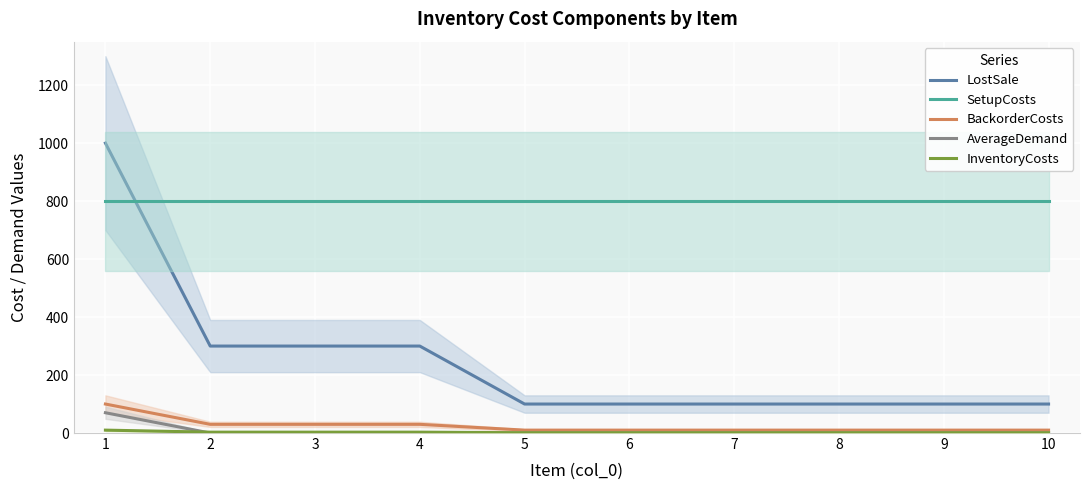

True or false: BackorderCosts and SetupCosts cross at least once.

False